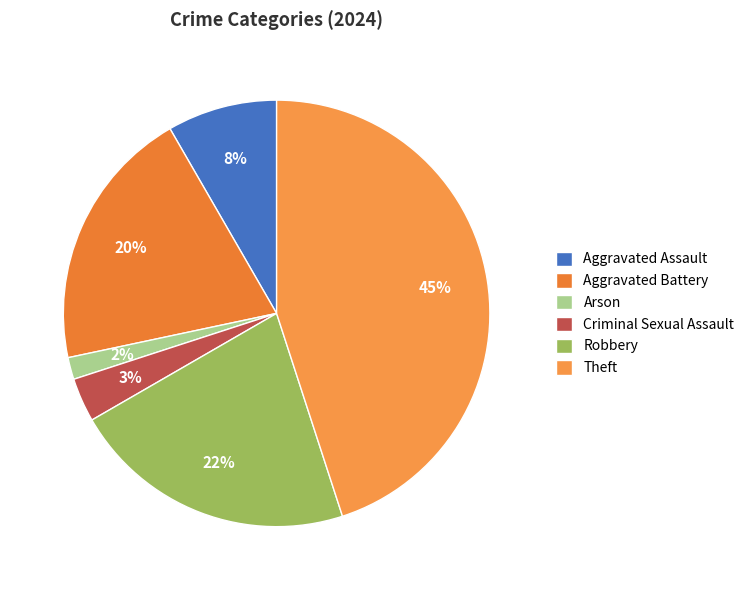

Approximately how many times larger is the value at Theft compared to Aggravated Assault?

5.4